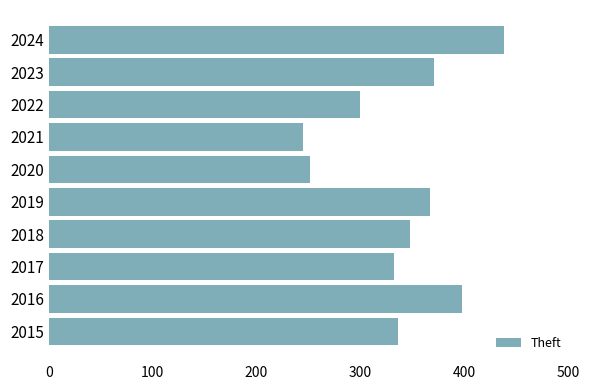

The value at 2015 is 106. True or false?

False